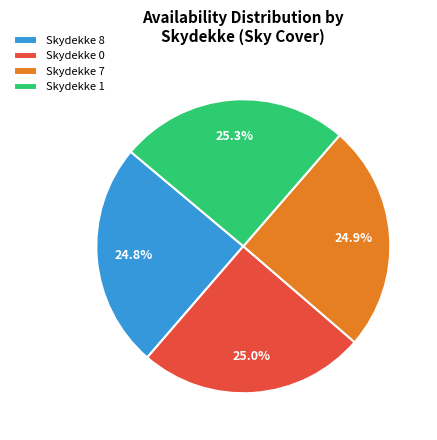

Is there a majority slice in this chart?

No